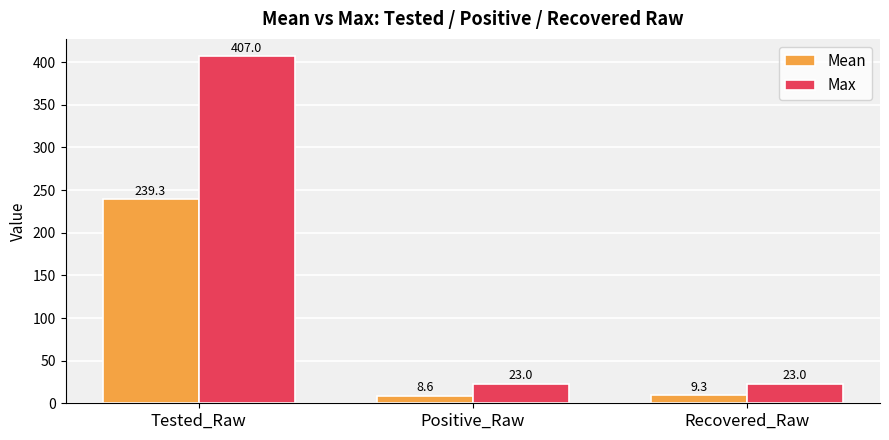

The value of Max at Recovered_Raw is 23.0. True or false?

True